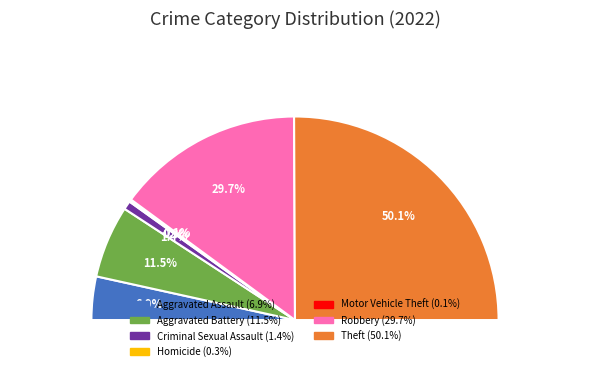

What percentage do Homicide and Theft together represent?

50.4%